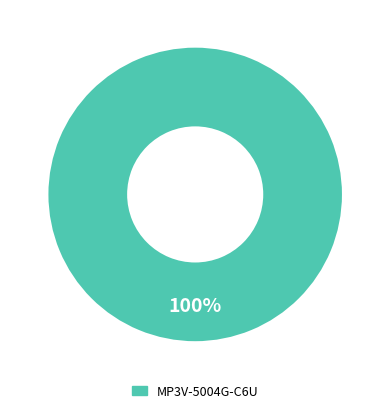

True or false: MP3V-5004G-C6U accounts for 100% of the total.

True